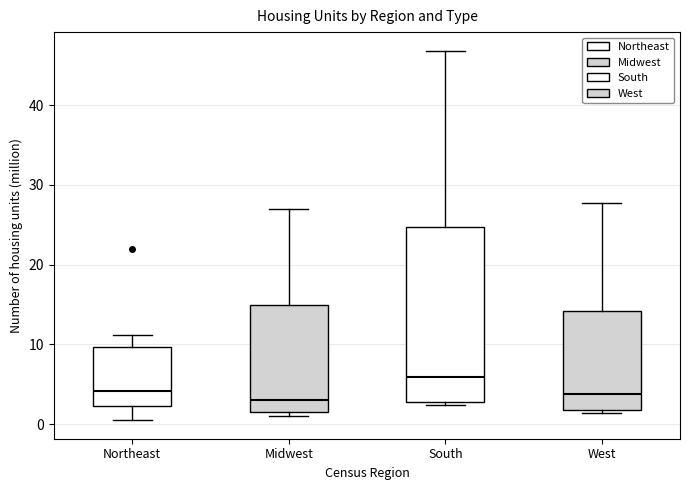

Which box is the tallest, from its lower edge to its upper edge?

South